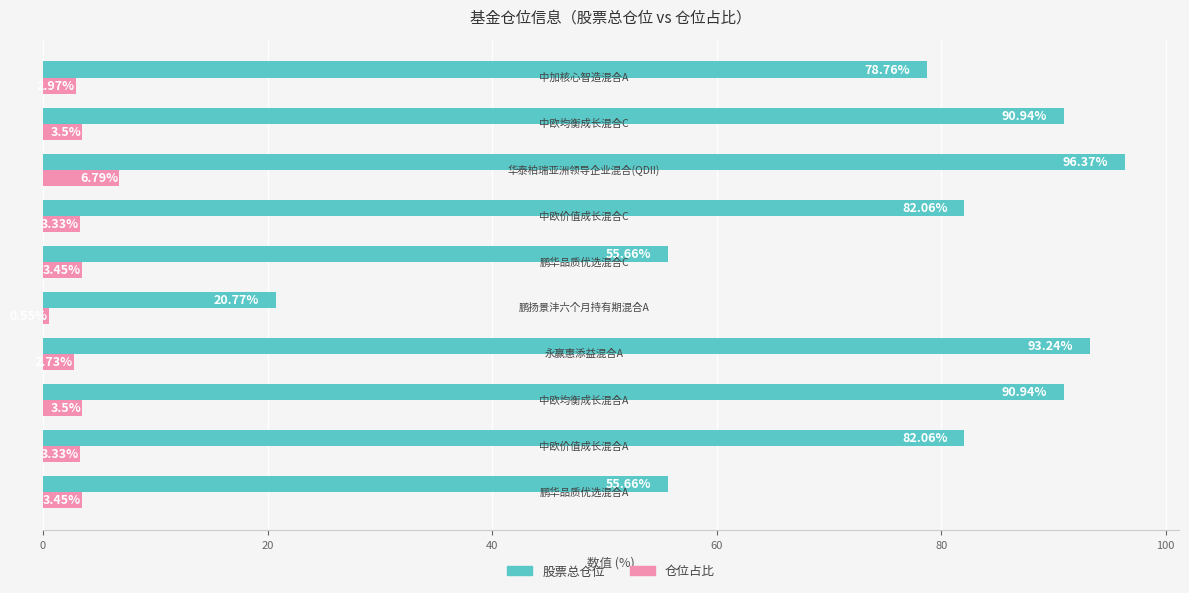

Which series has the largest range (max minus min)?

股票总仓位